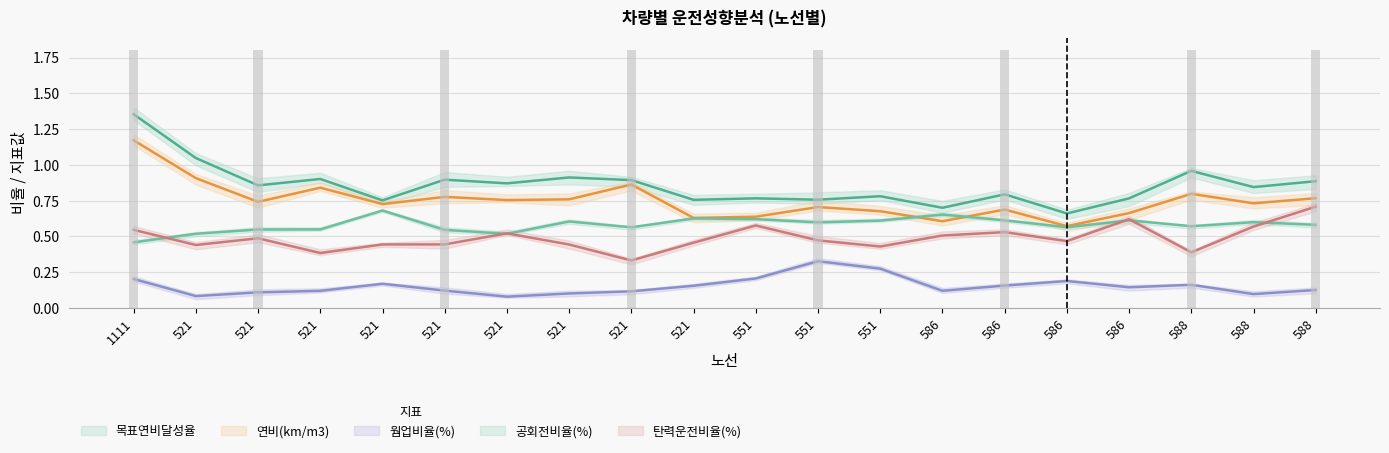

What is the highest value of the 공회전비율(%) series?

0.7